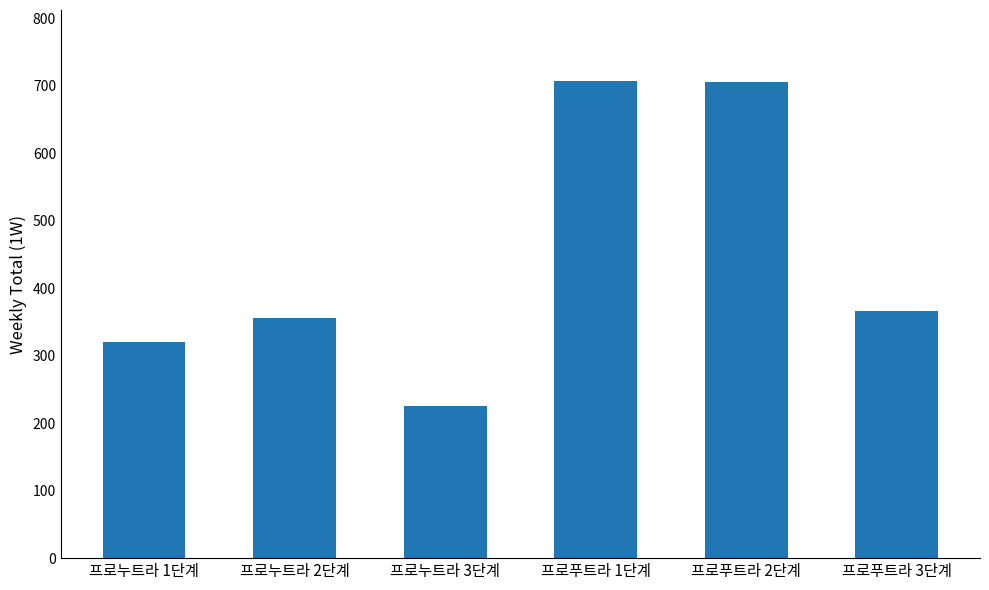

Approximately how many times larger is the value at 프로푸트라 1단계 compared to 프로누트라 1단계?

2.2